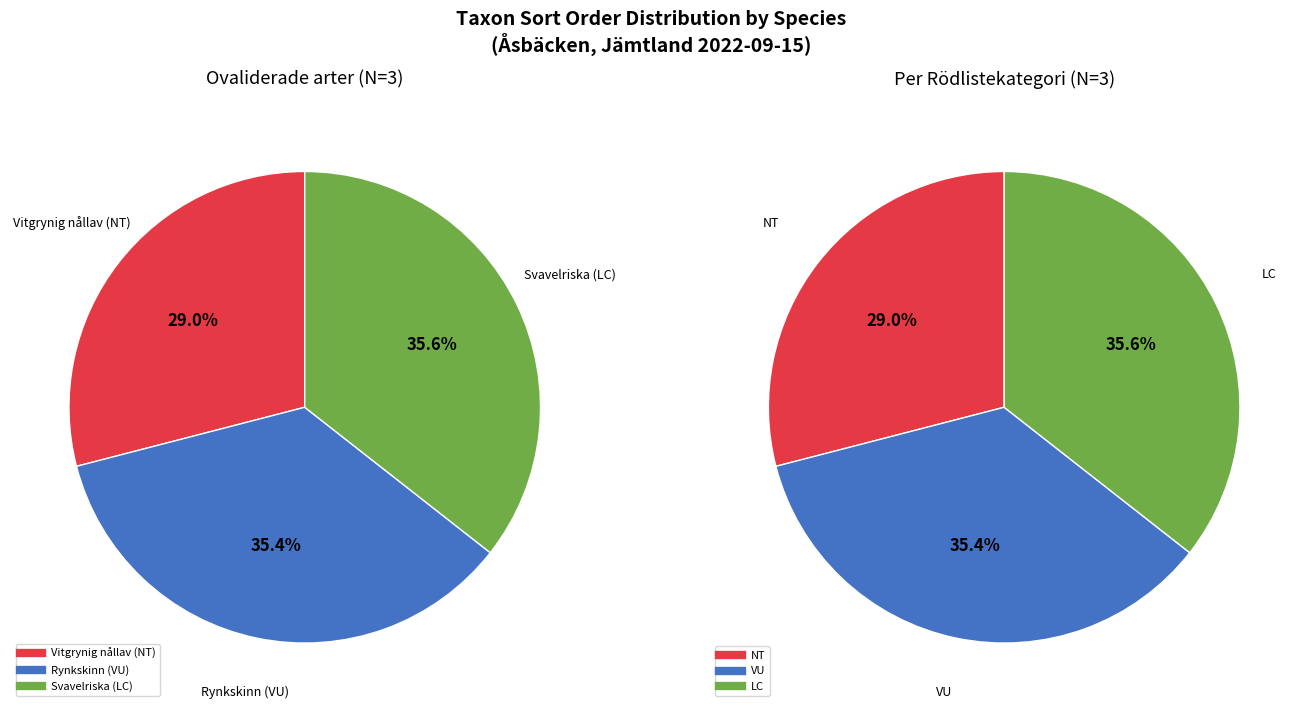

How many slices are in this pie chart?

3